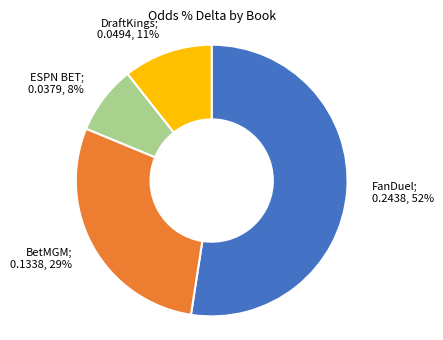

Count the number of slices in the pie.

4